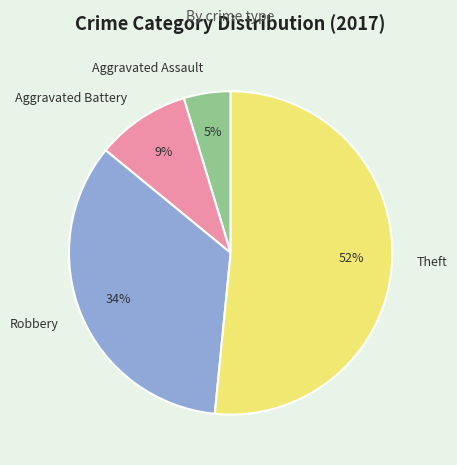

What is the smallest slice in the pie chart?

Aggravated Assault